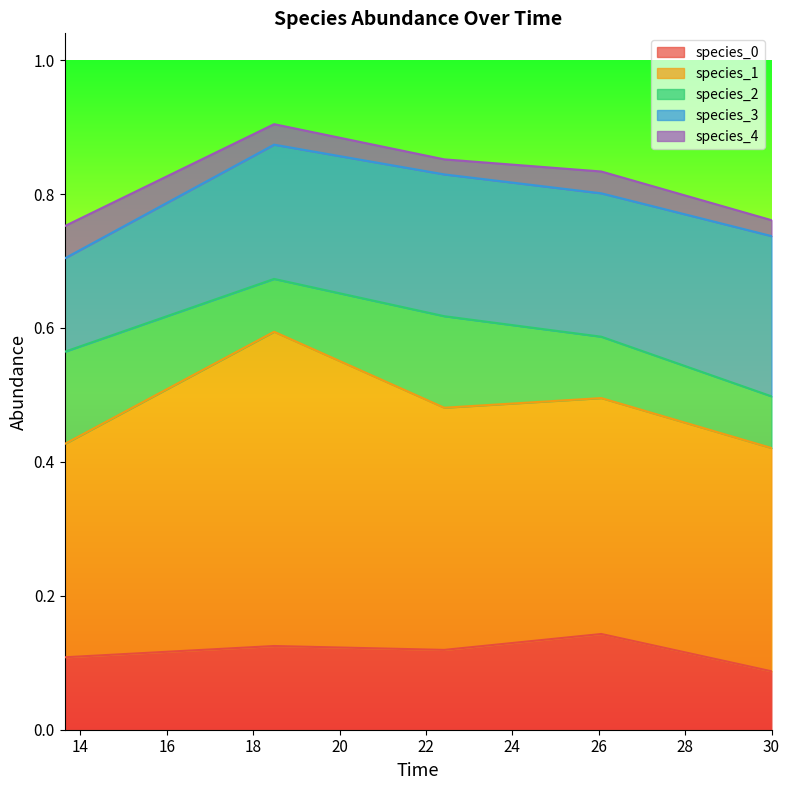

What is the lowest value of the species_1 series?

0.3